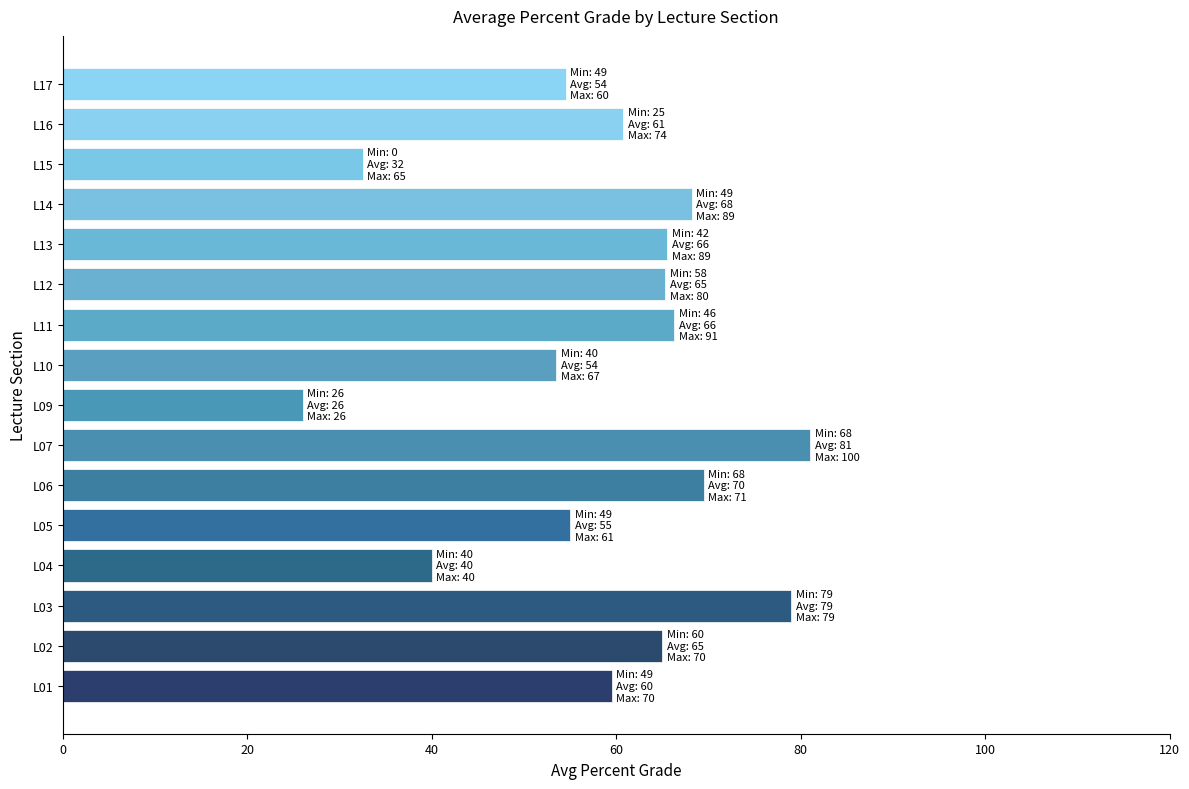

What is the difference between the maximum and minimum values?

55.0